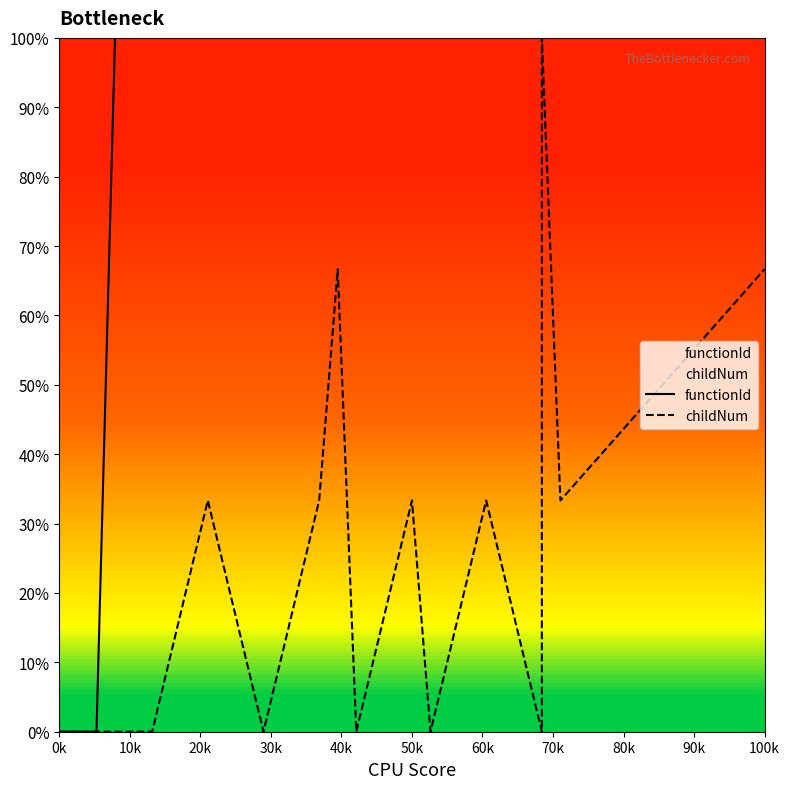

What is the value of the functionId point at the 5th from the left?

1.0